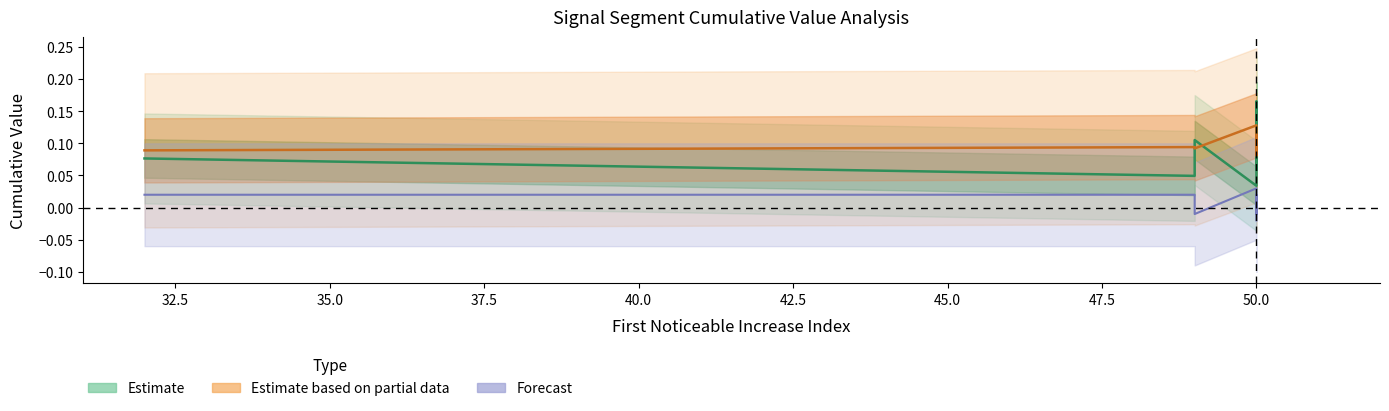

What is the total value across all series at 50?

0.2